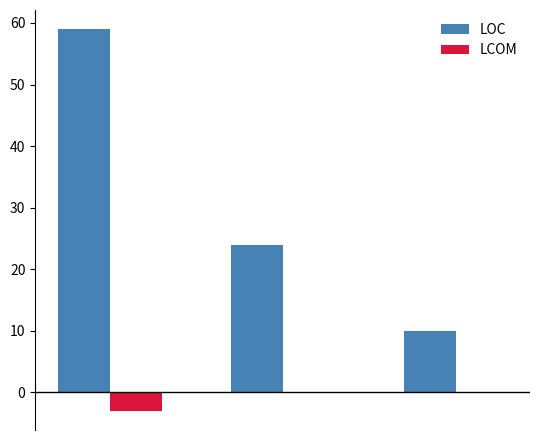

What are all the series names shown in the legend?

LOC, LCOM